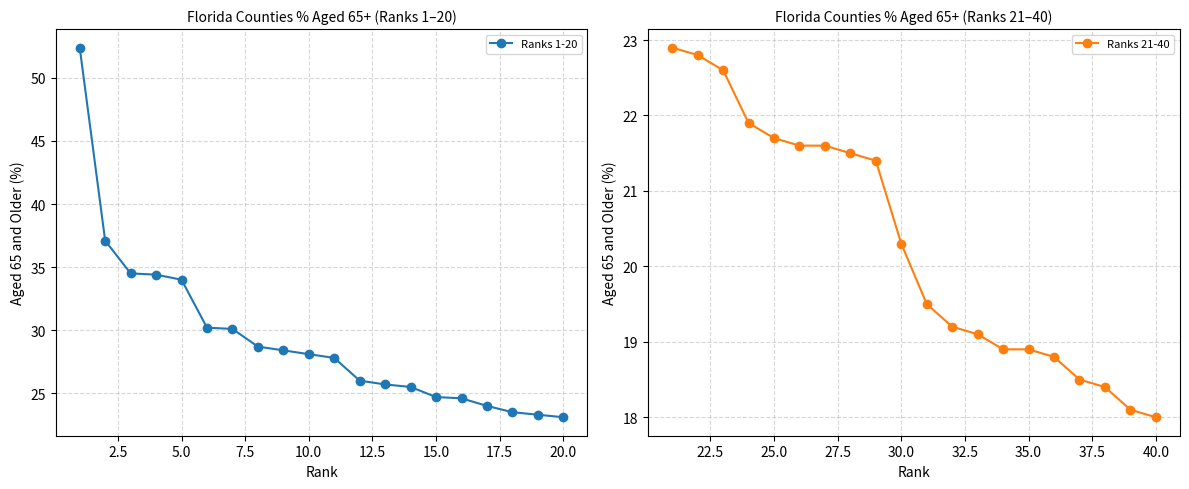

At which label is Ranks 21-40 closest to 20?

30.0